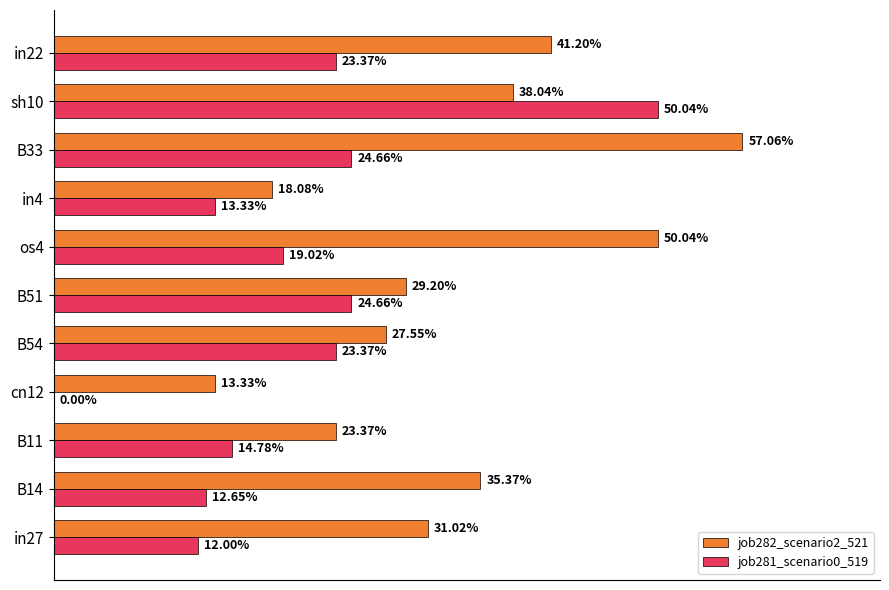

What are all the series names shown in the legend?

job282_scenario2_521, job281_scenario0_519